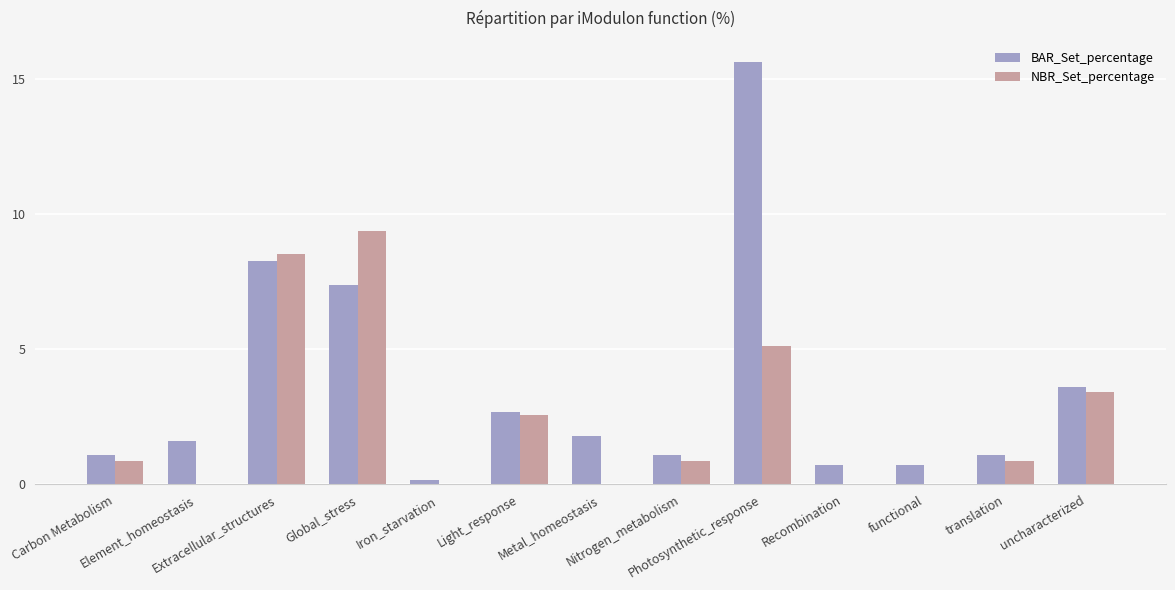

What is the spread (max minus min) of values at Recombination?

0.7